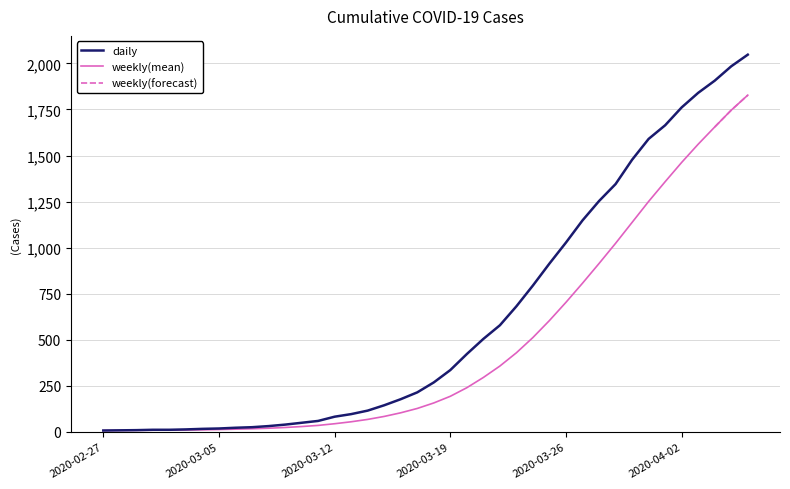

What is the change in value from 2020-02-28 to 2020-04-04?

+1897